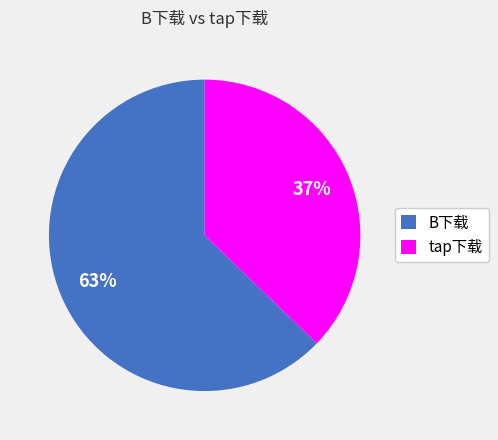

Do tap下载 and B下载 together represent more than half of the pie?

Yes